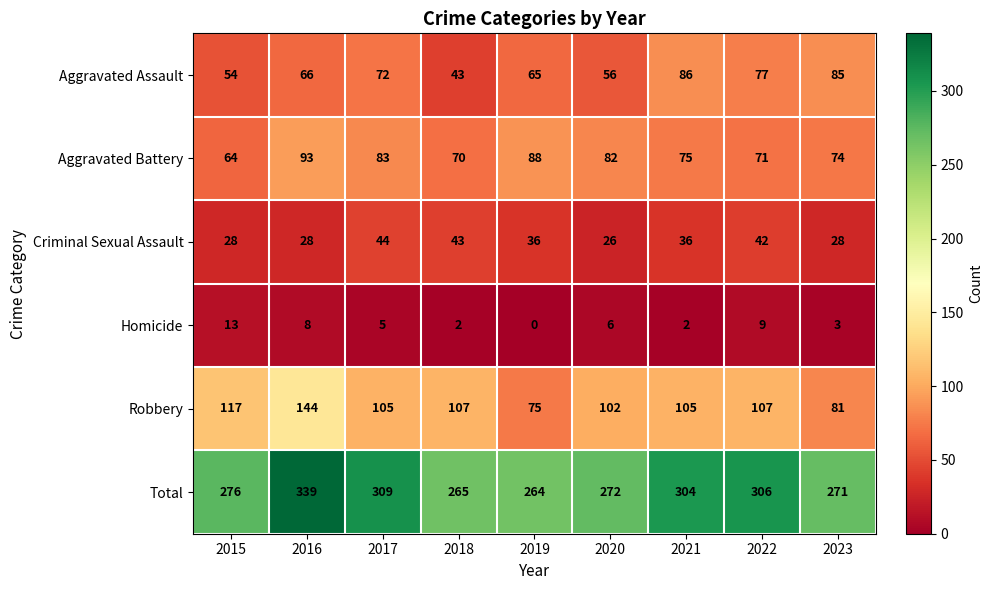

What is the difference between the Total values at 2017 and 2018?

44